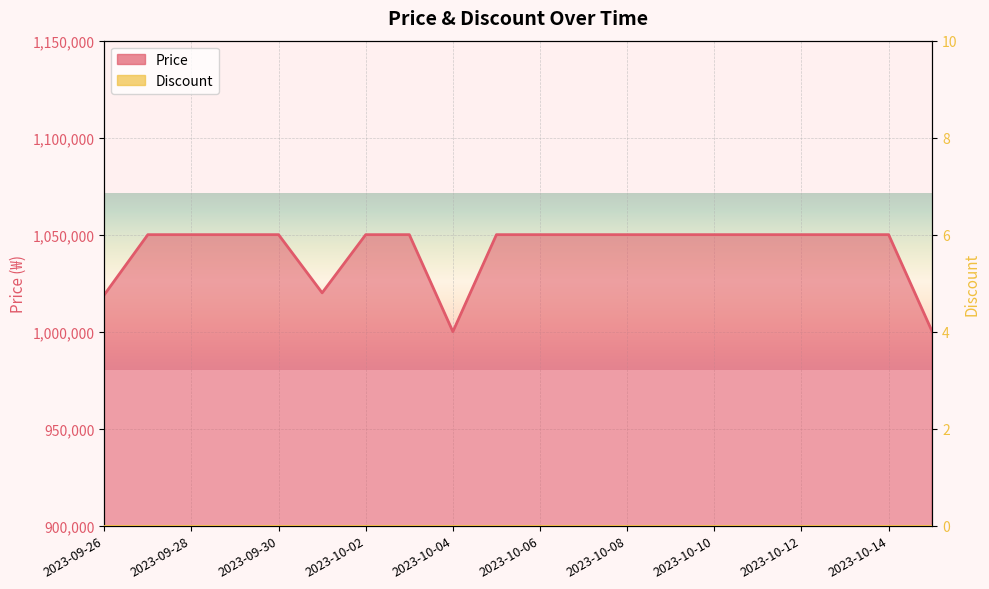

How many data points does each series have?

20